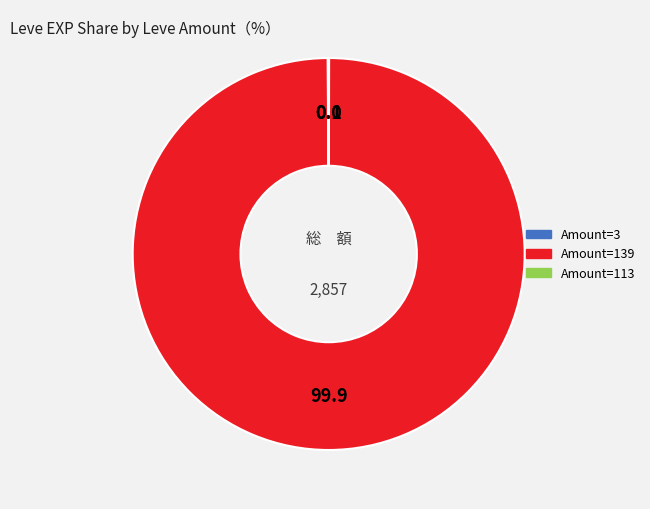

Is there a majority slice in this chart?

Yes